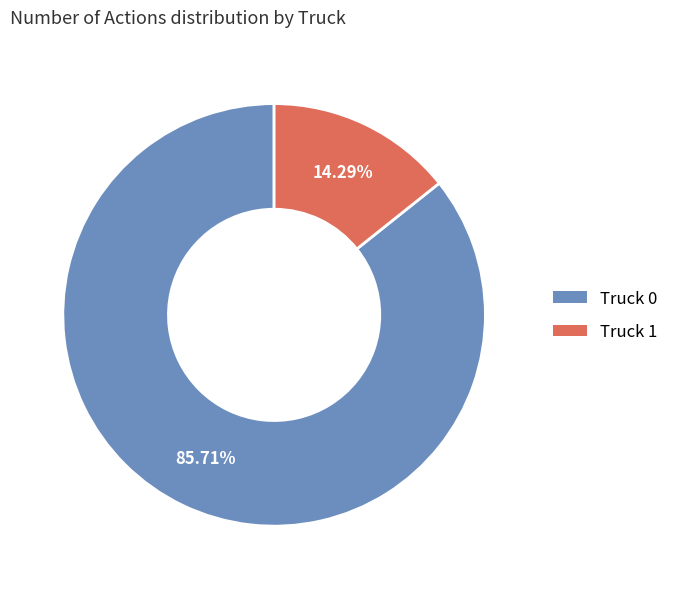

Rank the categories by value from lowest to highest.

Truck 1, Truck 0